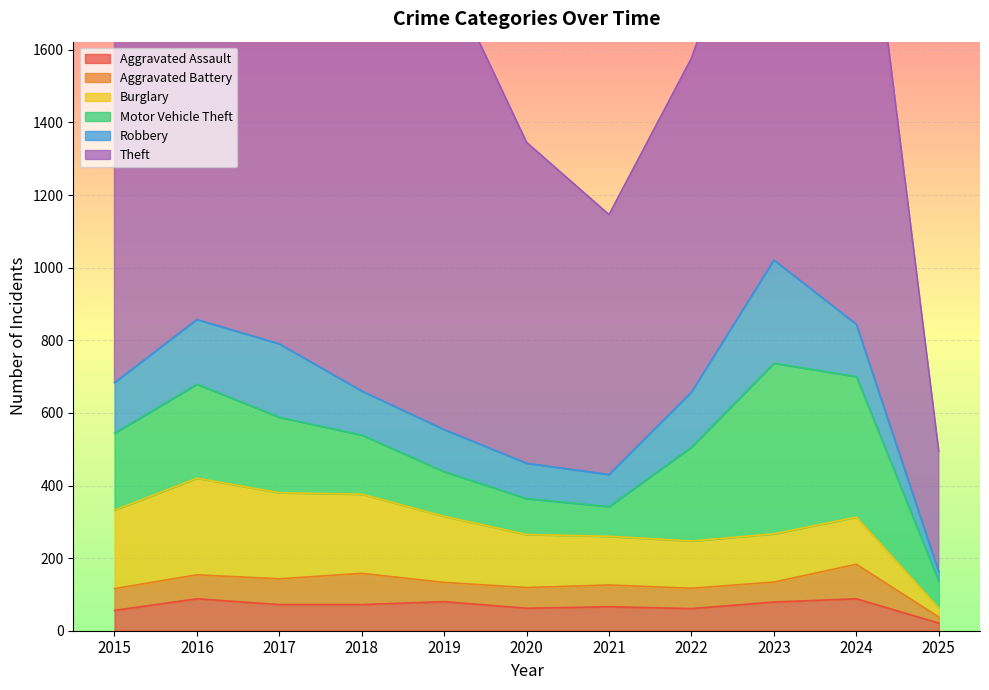

Count the number of data series in this chart.

6